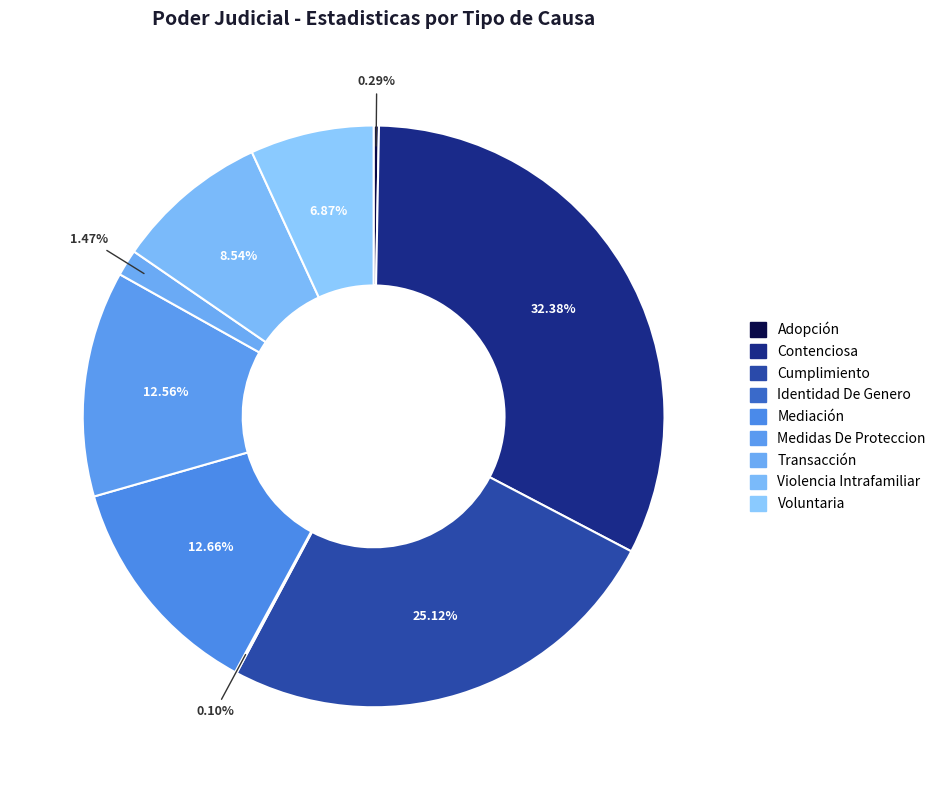

Count the number of slices in the pie.

9